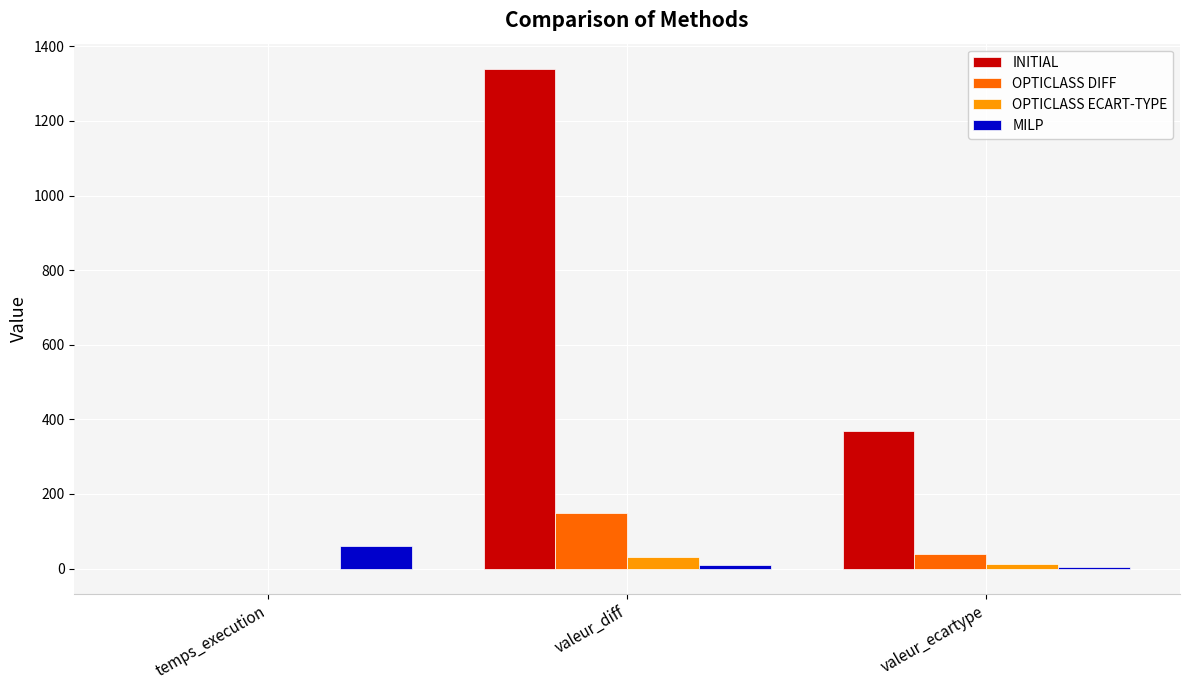

What is the sum of all OPTICLASS DIFF values?

188.2